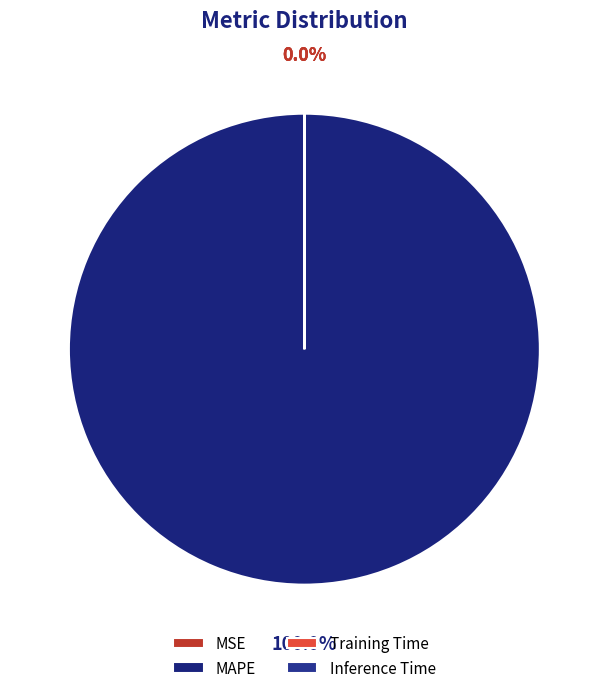

What percentage is NOT represented by MSE?

100.0%